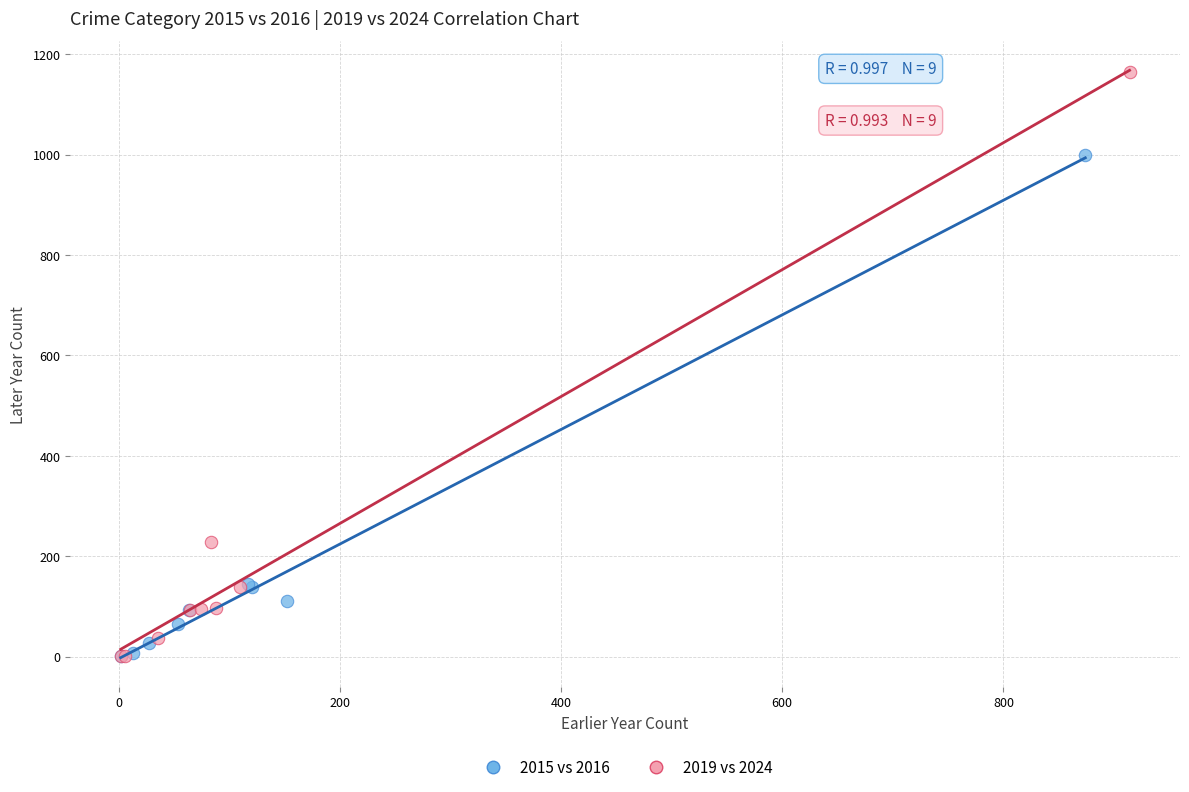

Which series has the widest spread of Y values?

2019 vs 2024